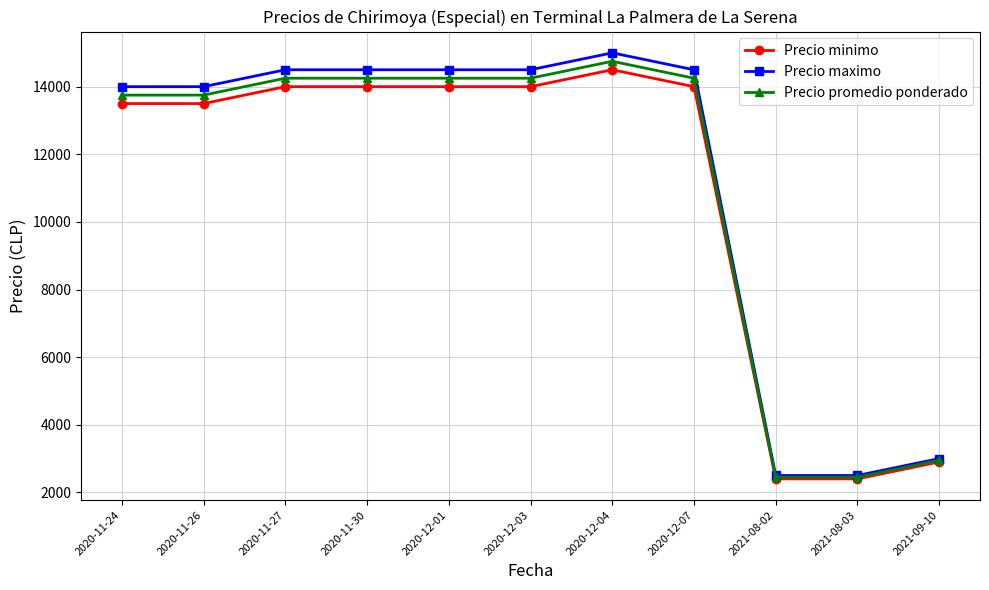

Reading left to right, list all the values displayed in this chart.

Precio minimo: 13500	13500	14000	14000	14000	14000	14500	14000	2400	2400	2900
Precio maximo: 14000	14000	14500	14500	14500	14500	15000	14500	2500	2500	3000
Precio promedio ponderado: 13750	13750	14250	14250	14250	14250	14750	14250	2450	2450	2950